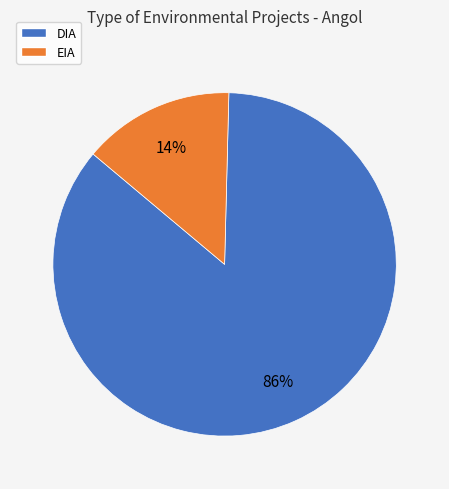

The EIA slice represents 28% of the pie. True or false?

False